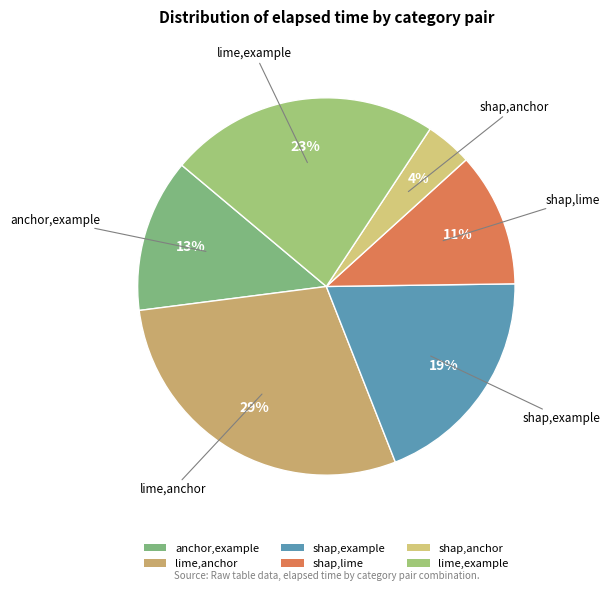

To the nearest percent, what portion does shap,example represent?

19%